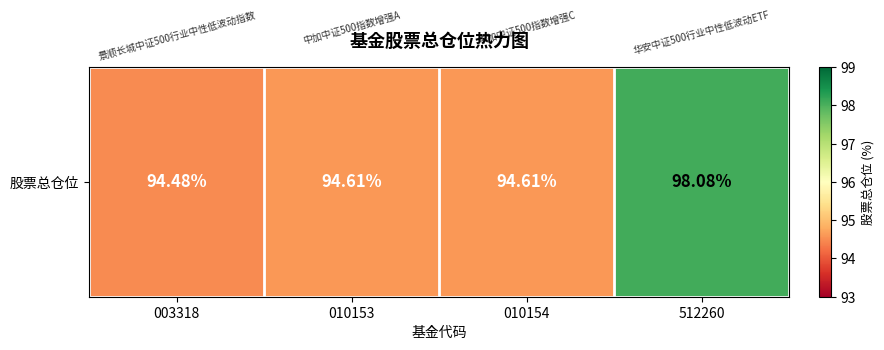

Rank the categories by value from lowest to highest.

003318, 010153, 010154, 512260